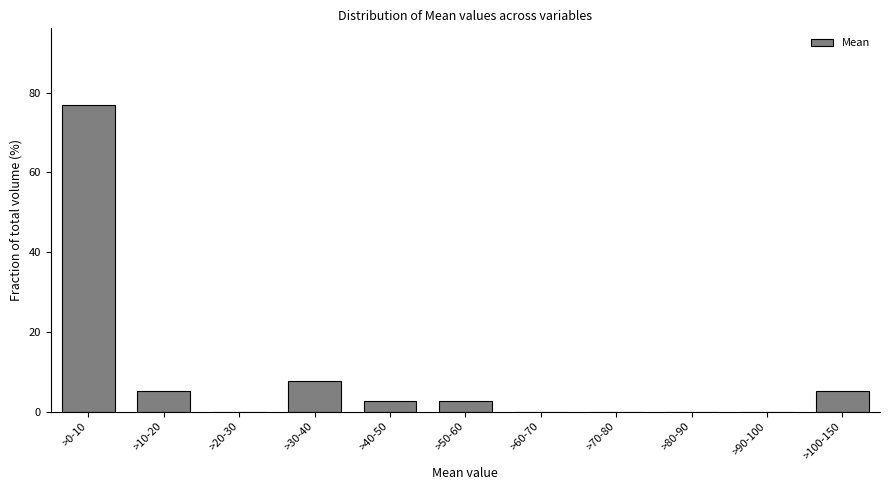

Reading left to right, transcribe all the data shown in this chart.

>0-10=76.9	>10-20=5.1	>20-30=0.0	>30-40=7.7	>40-50=2.6	>50-60=2.6	>60-70=0.0	>70-80=0.0	>80-90=0.0	>90-100=0.0	>100-150=5.1